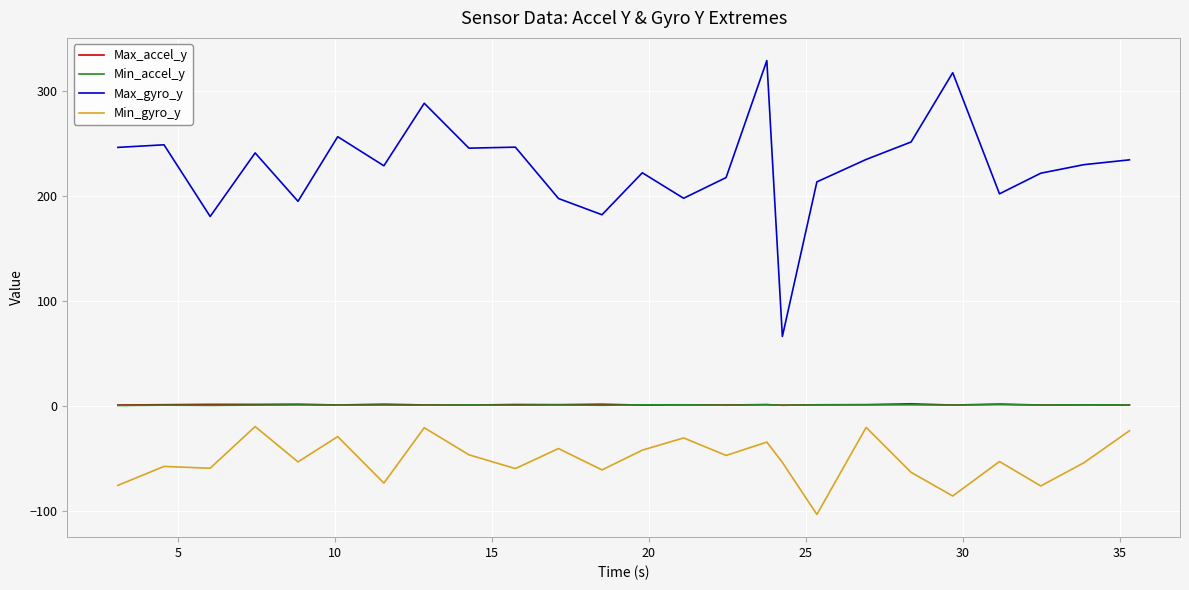

Which series has the largest total across all categories?

Max_gyro_y